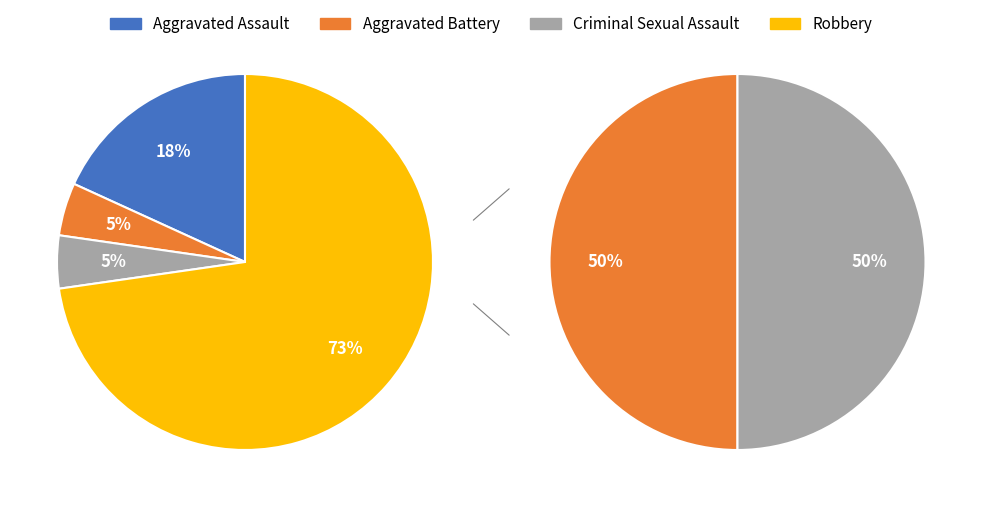

Do Aggravated Assault and Aggravated Battery together represent more than half of the pie?

No